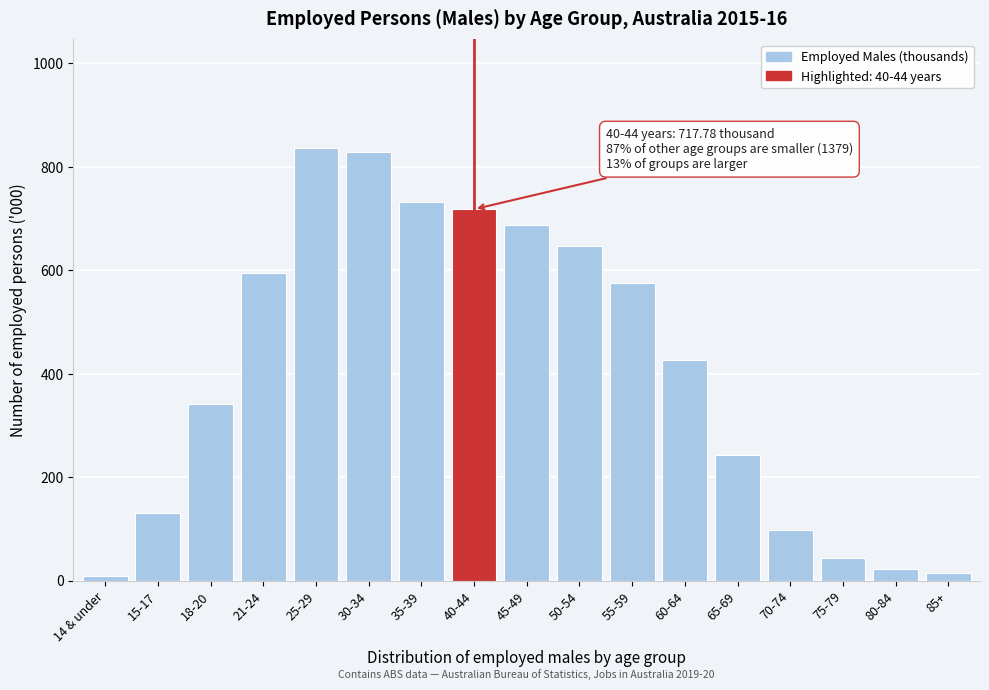

Reading left to right, list all the values displayed in this chart.

8.3	130.7	342.2	595.2	836.7	829.2	731.5	717.8	687.4	646.3	574.3	427.2	242.3	97.9	44.0	21.8	14.8